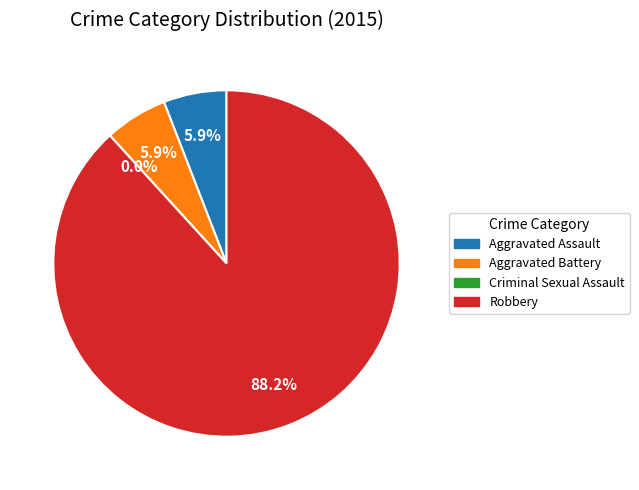

Count the number of slices in the pie.

4